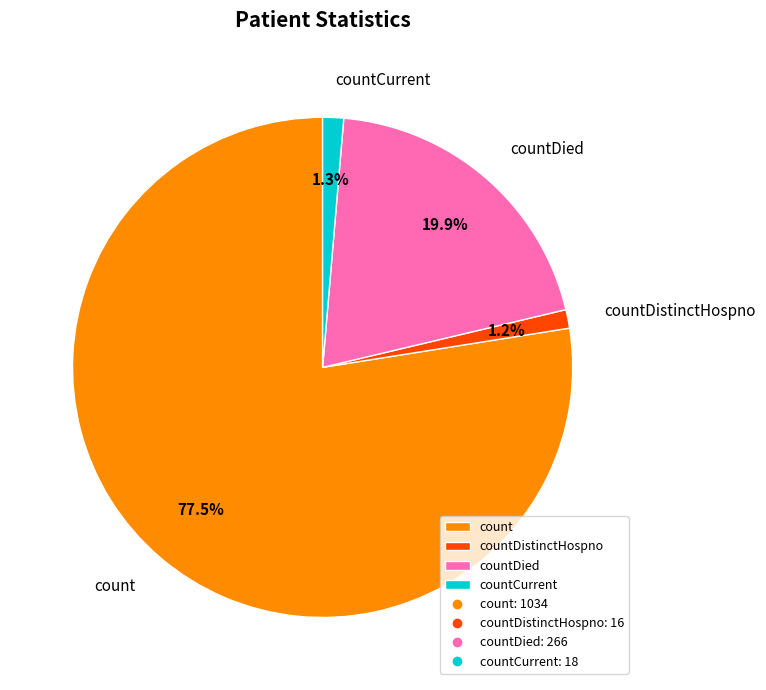

Which slice is the largest?

count